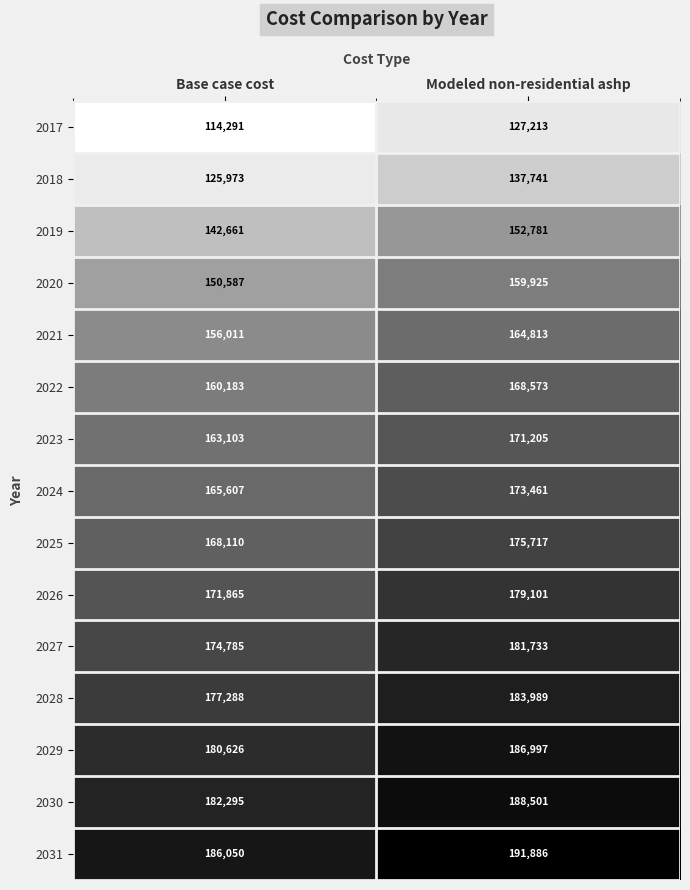

What is the minimum value shown in the chart?

114291